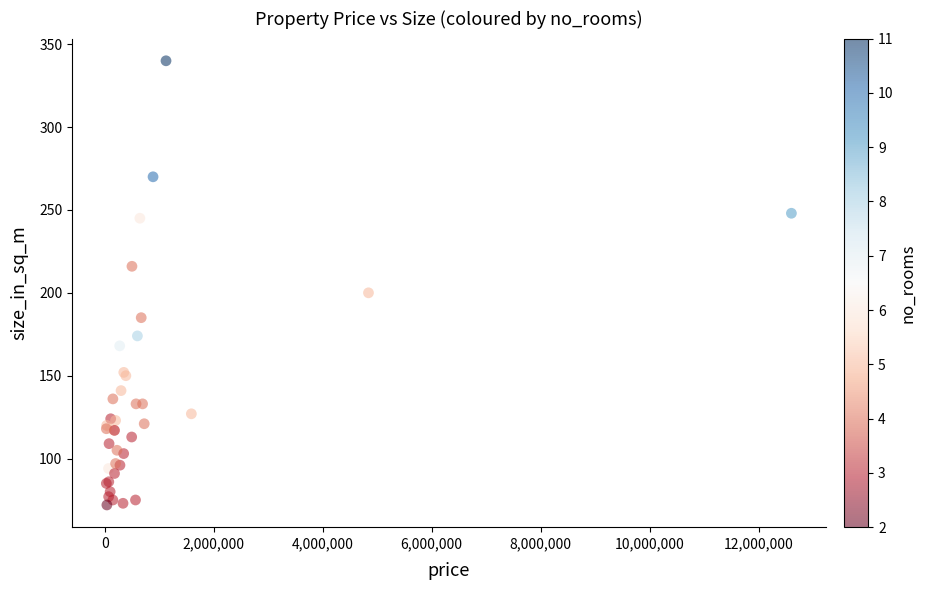

What Y value in the scatter plot is closest to 206?

200